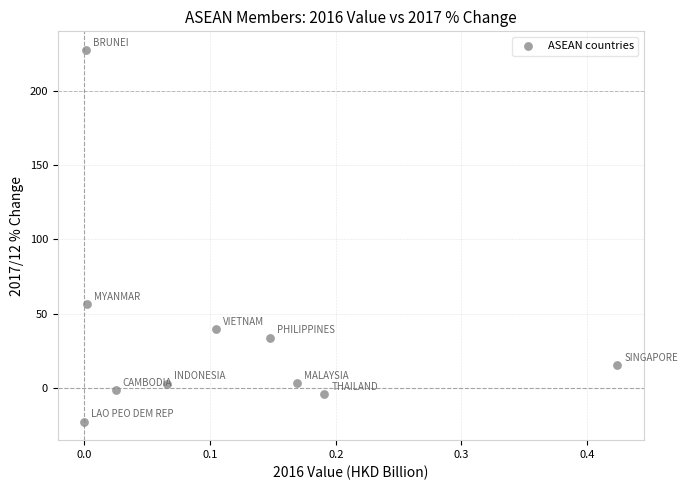

What Y value in the scatter plot is closest to 102?

56.6